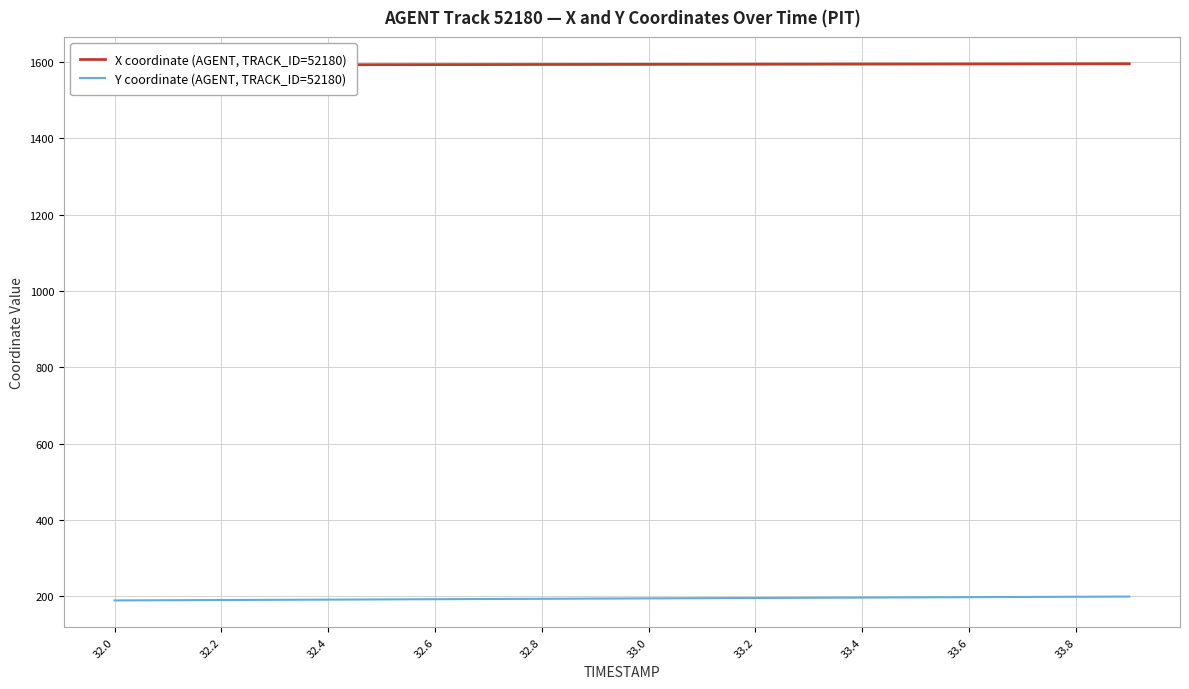

True or false: Y coordinate (AGENT, TRACK_ID=52180) has a value of 196.2 at 33.4.

True